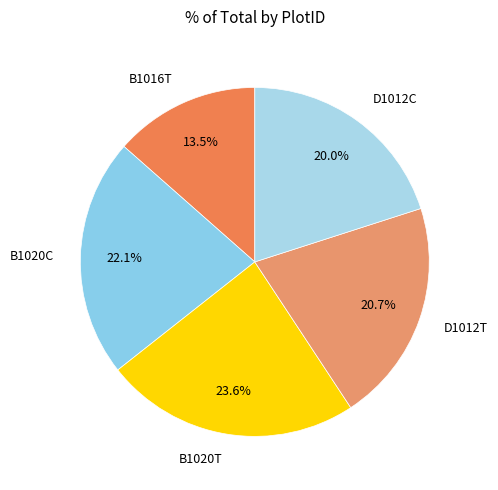

Approximately how many times larger is the value at D1012C compared to B1020T?

0.8